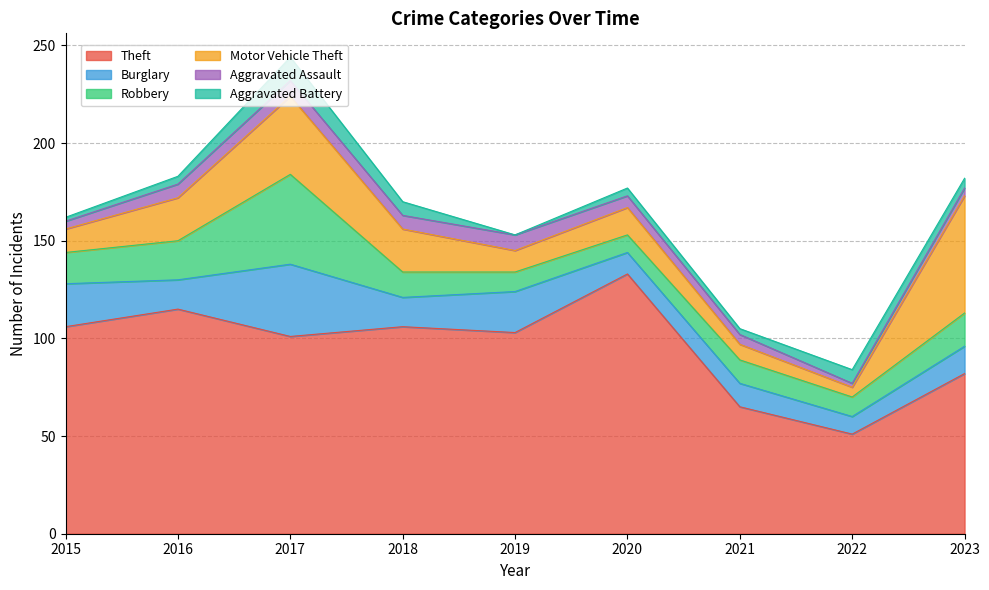

After their last crossing, which series has the higher values: Aggravated Battery or Motor Vehicle Theft?

Motor Vehicle Theft